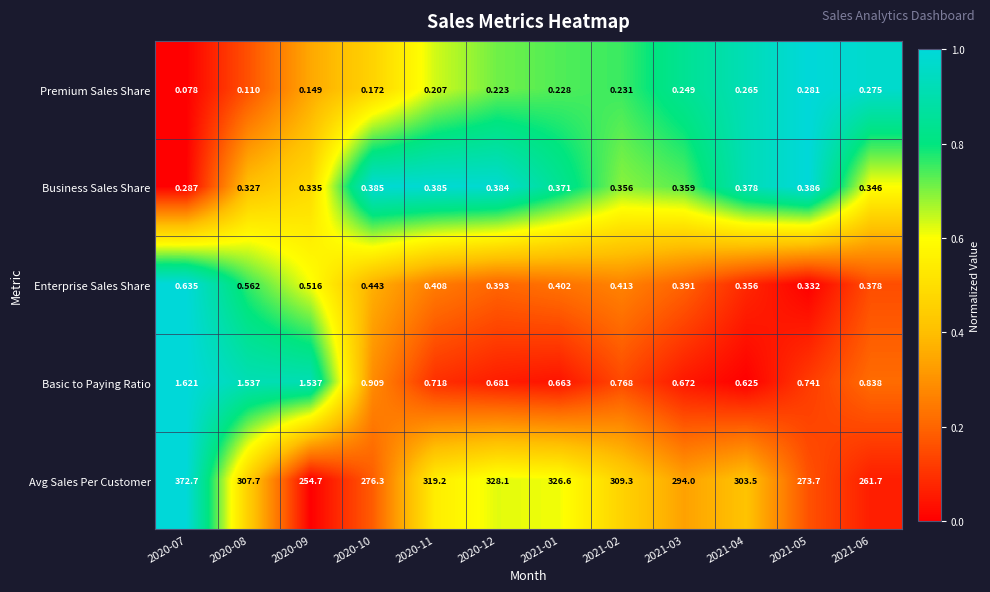

Between 2020-07 and 2020-10, which series saw the biggest shift?

Avg Sales Per Customer